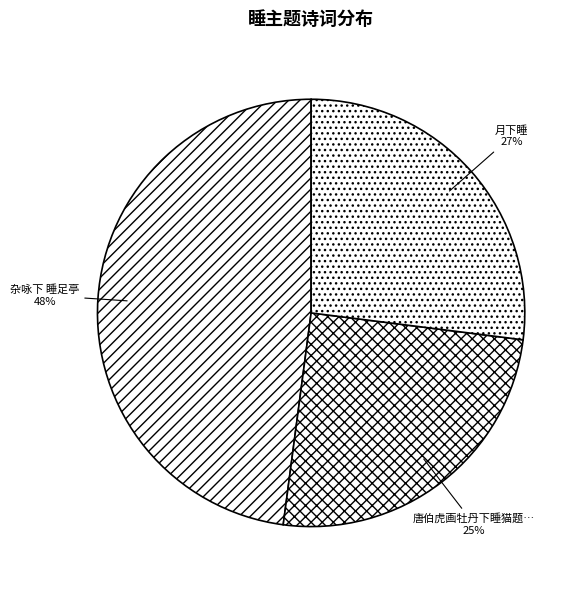

How many segments does this pie chart have?

3